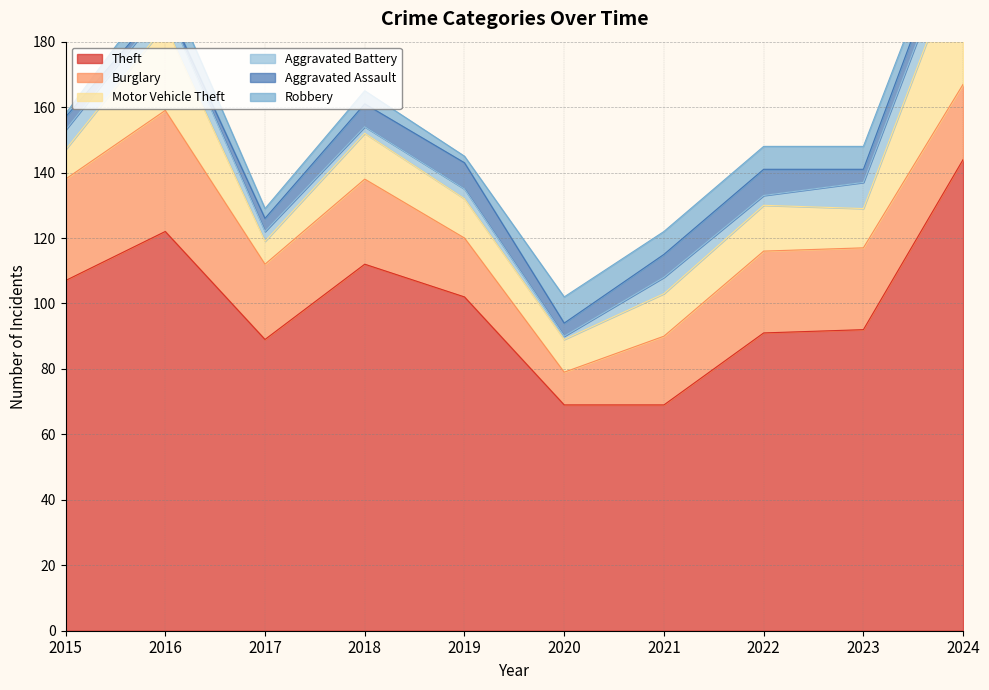

At which label does Burglary first exceed 25?

2015